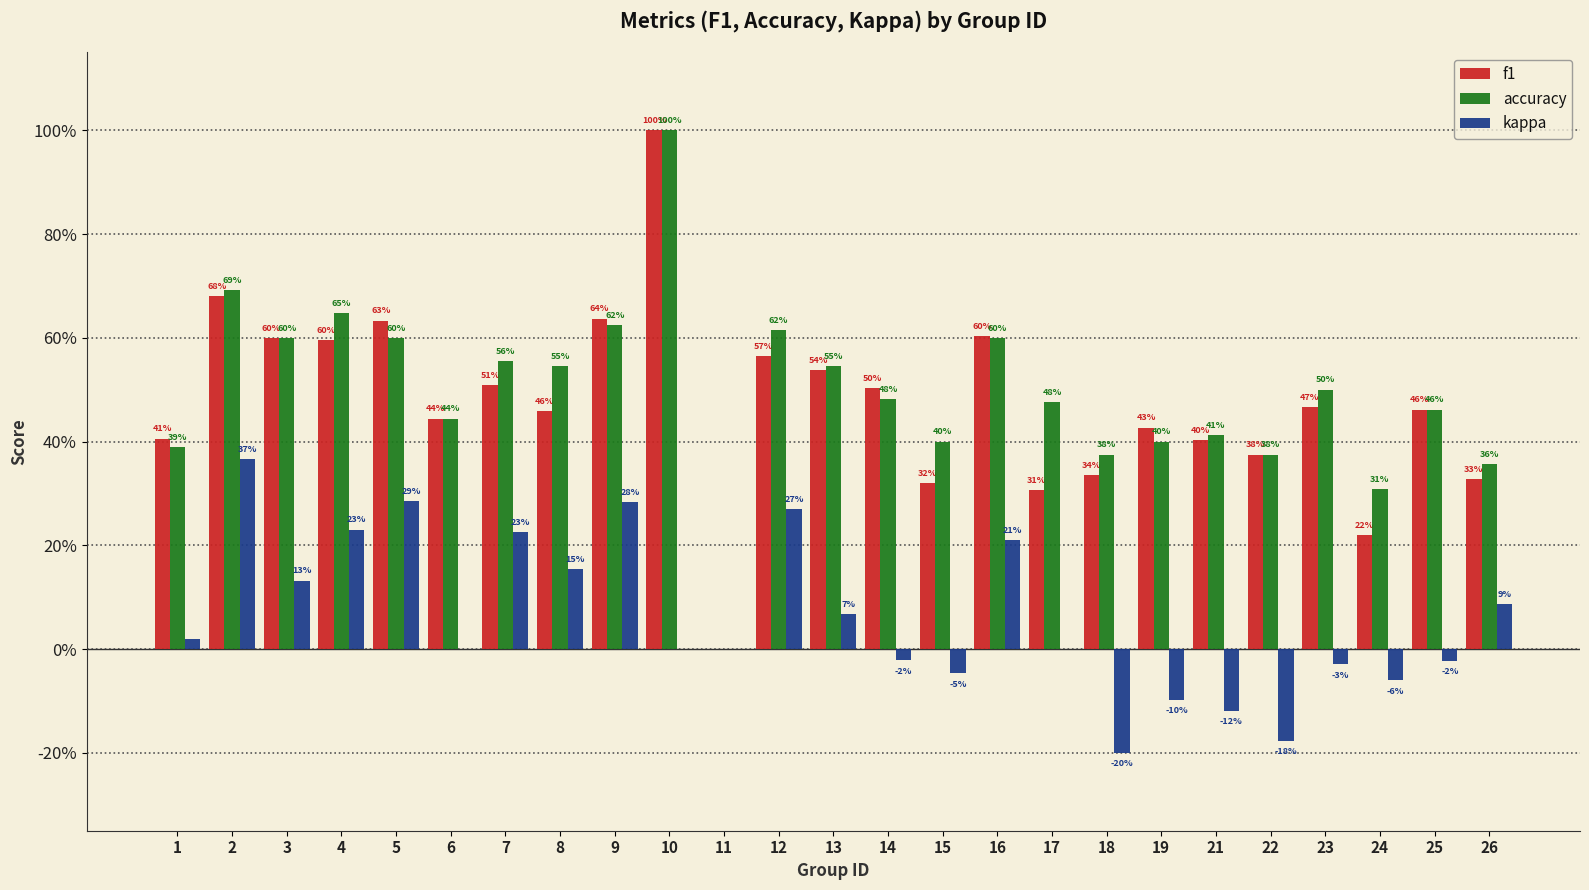

What are all the series names shown in the legend?

f1, accuracy, kappa